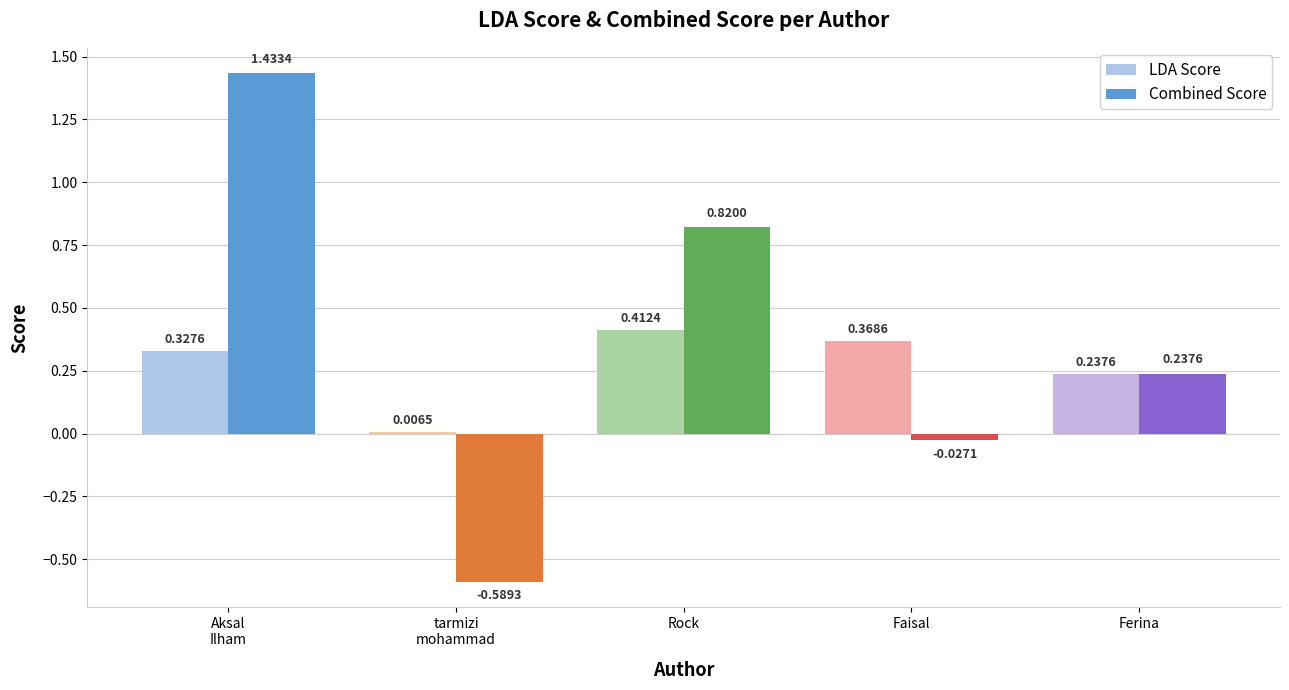

Which series changed the most between tarmizi
mohammad and Ferina?

Combined Score